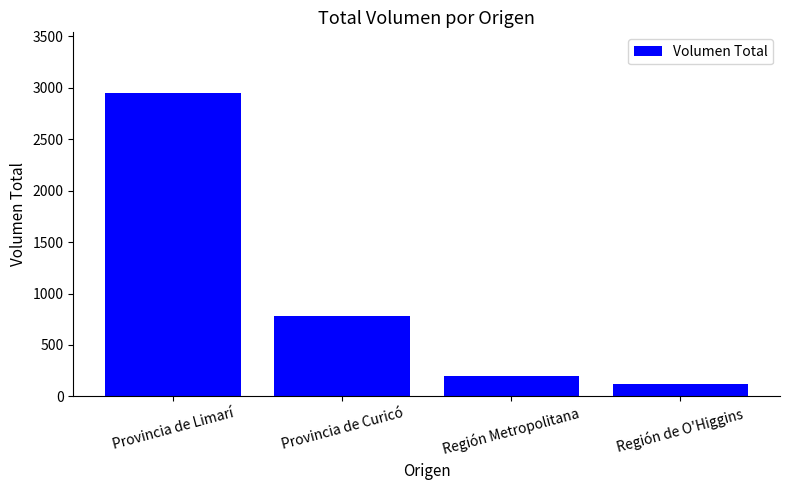

What is the value of the 4th bar from the left?

120